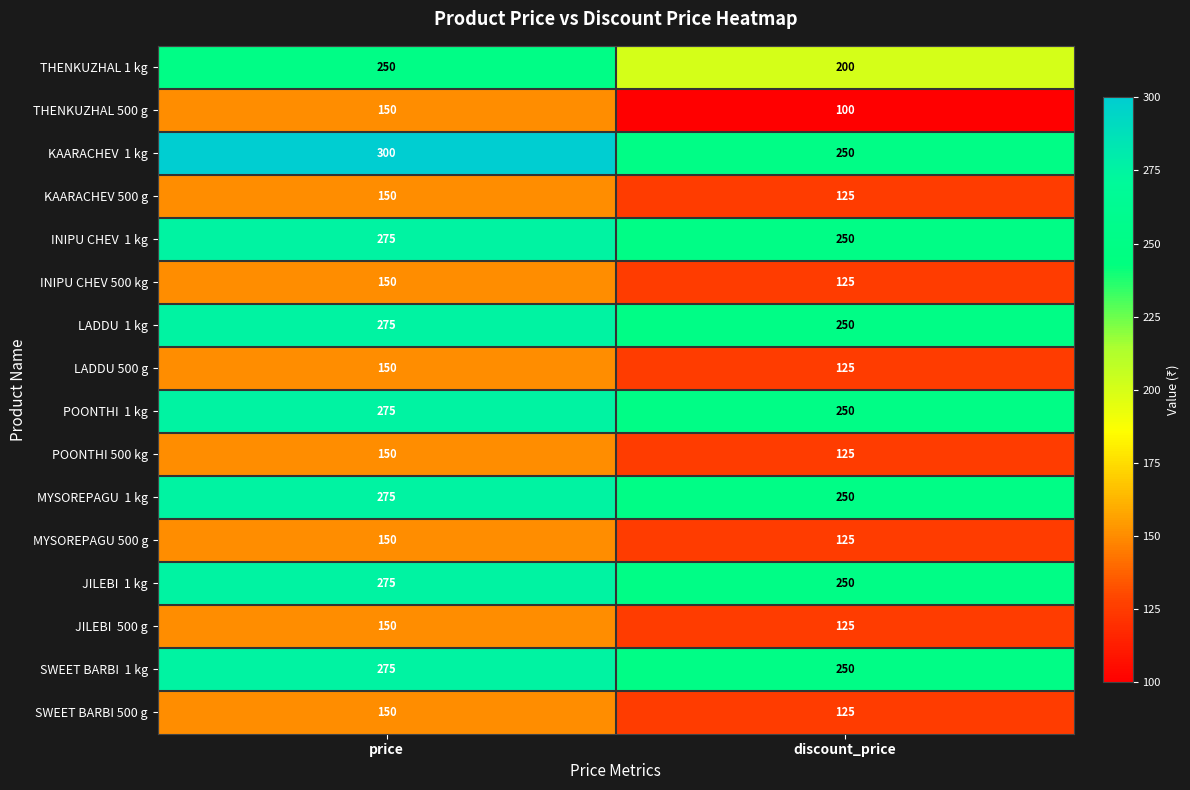

What is the sum of all THENKUZHAL 1 kg values?

450